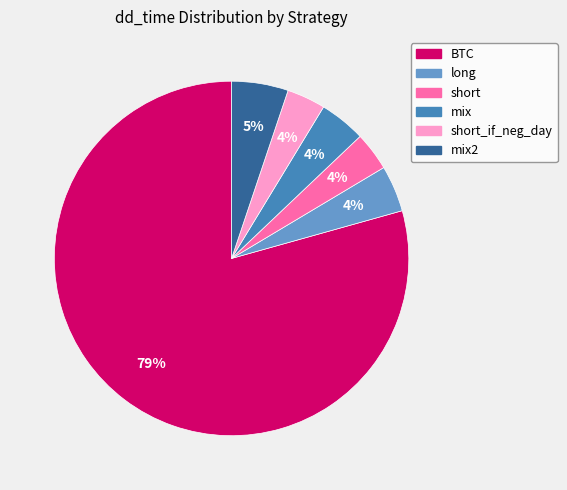

To the nearest percent, what is the average slice percentage?

17%